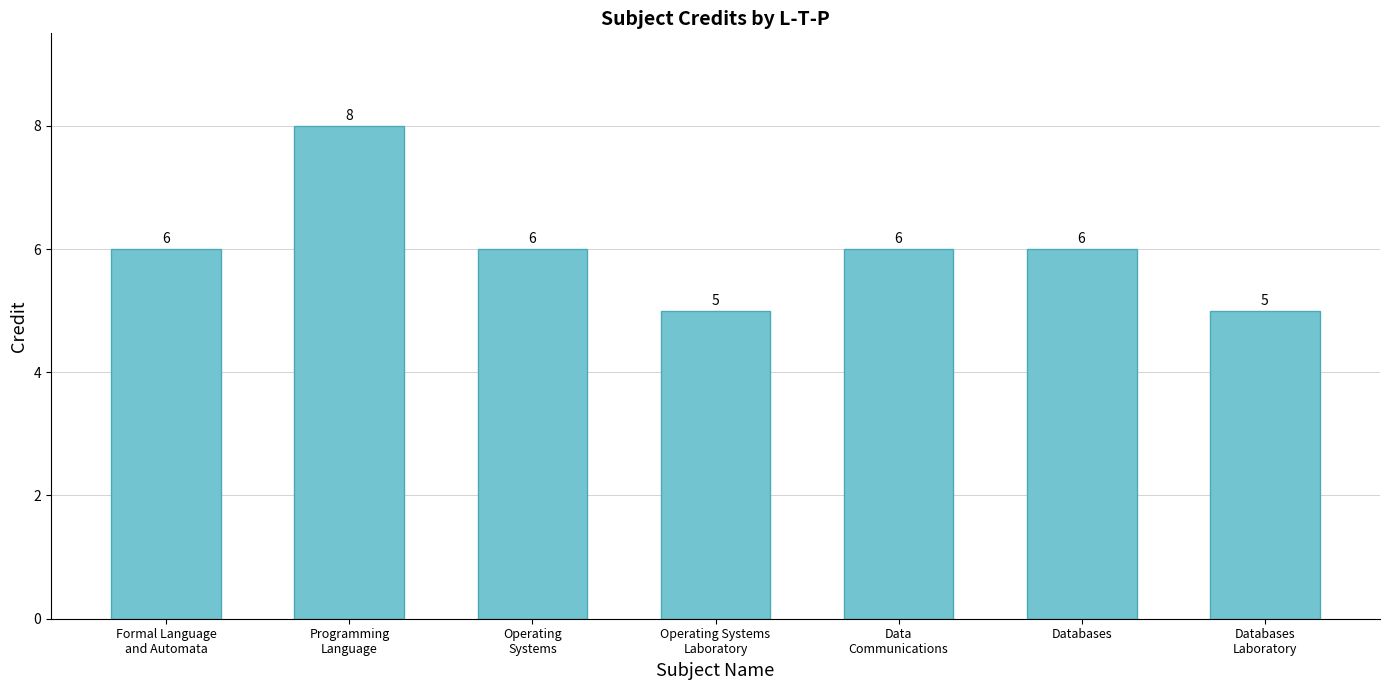

Are the bars horizontal?

No